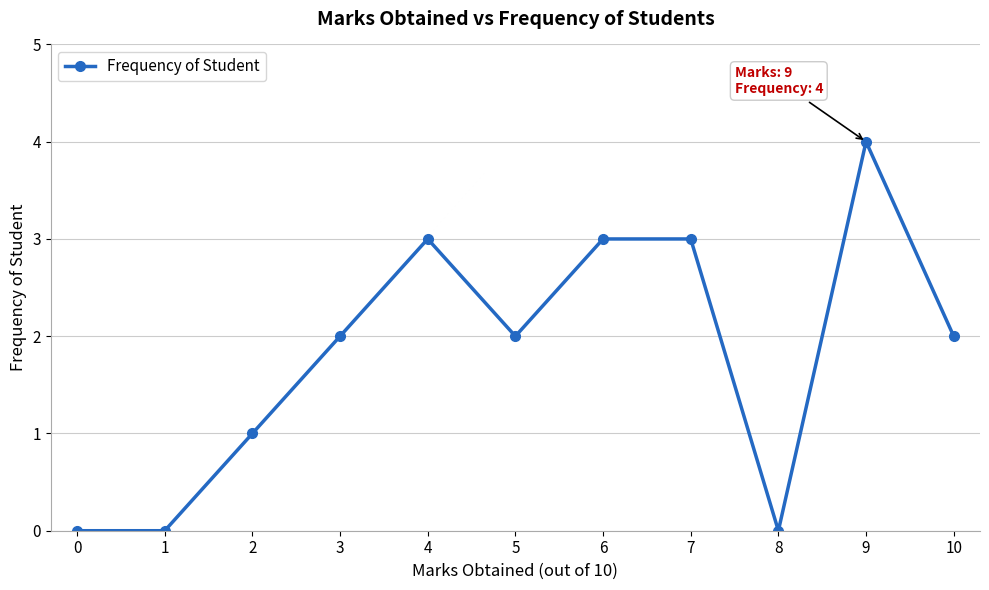

What is the value of the 4th point from the left?

2